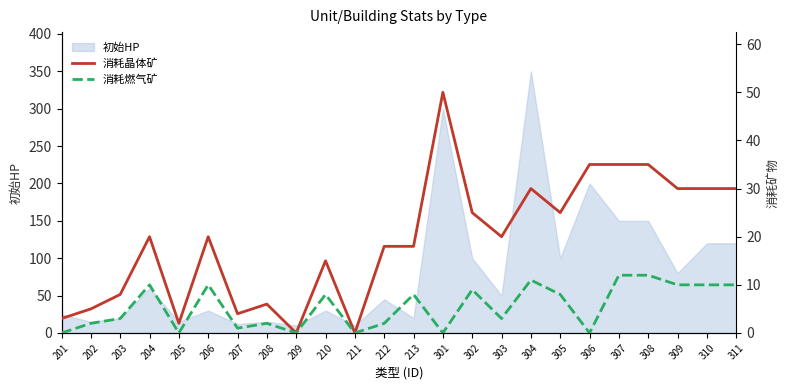

Where is the first local minimum for 消耗燃气矿?

205